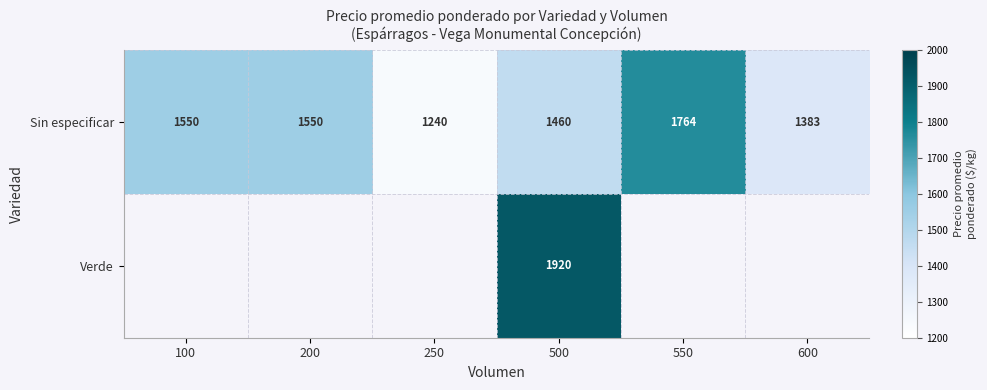

How many data points does each series have?

6